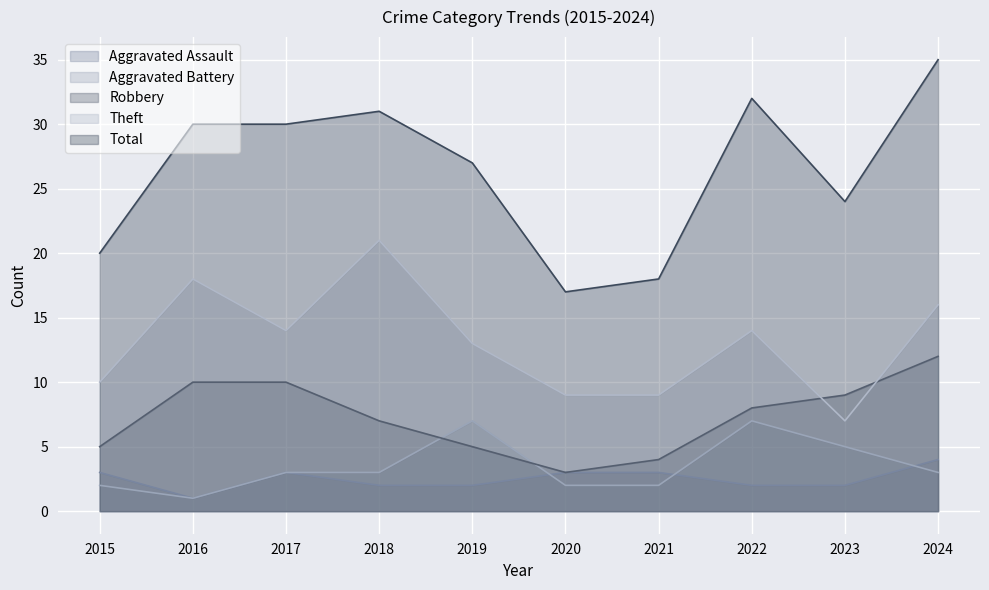

Reading right to left, extract all data points from this chart.

Aggravated Assault: 2024=4	2023=2	2022=2	2021=3	2020=3	2019=2	2018=2	2017=3	2016=1	2015=3
Aggravated Battery: 2024=3	2023=5	2022=7	2021=2	2020=2	2019=7	2018=3	2017=3	2016=1	2015=2
Robbery: 2024=12	2023=9	2022=8	2021=4	2020=3	2019=5	2018=7	2017=10	2016=10	2015=5
Theft: 2024=16	2023=7	2022=14	2021=9	2020=9	2019=13	2018=21	2017=14	2016=18	2015=10
Total: 2024=35	2023=24	2022=32	2021=18	2020=17	2019=27	2018=31	2017=30	2016=30	2015=20